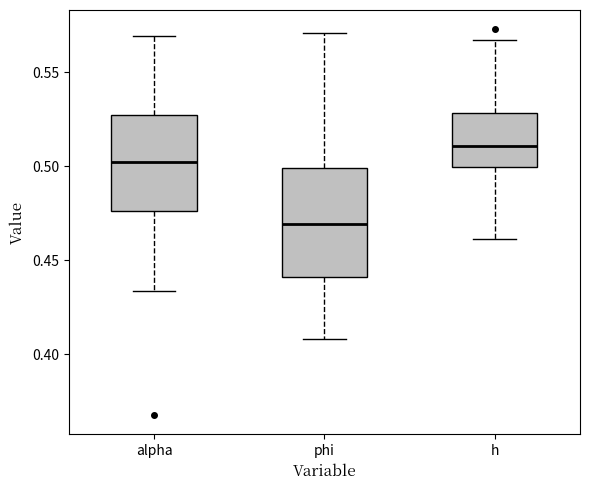

Which box is the tallest, from its lower edge to its upper edge?

phi